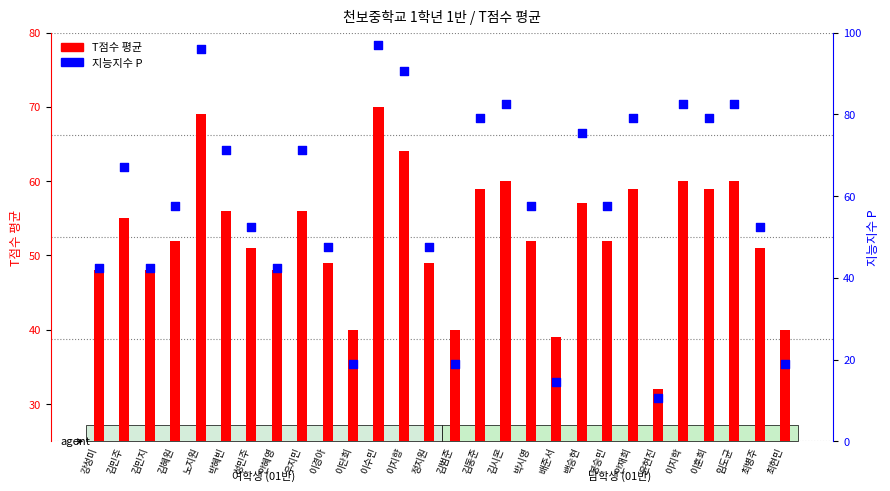

Which series reaches the minimum Y coordinate?

지능지수 P